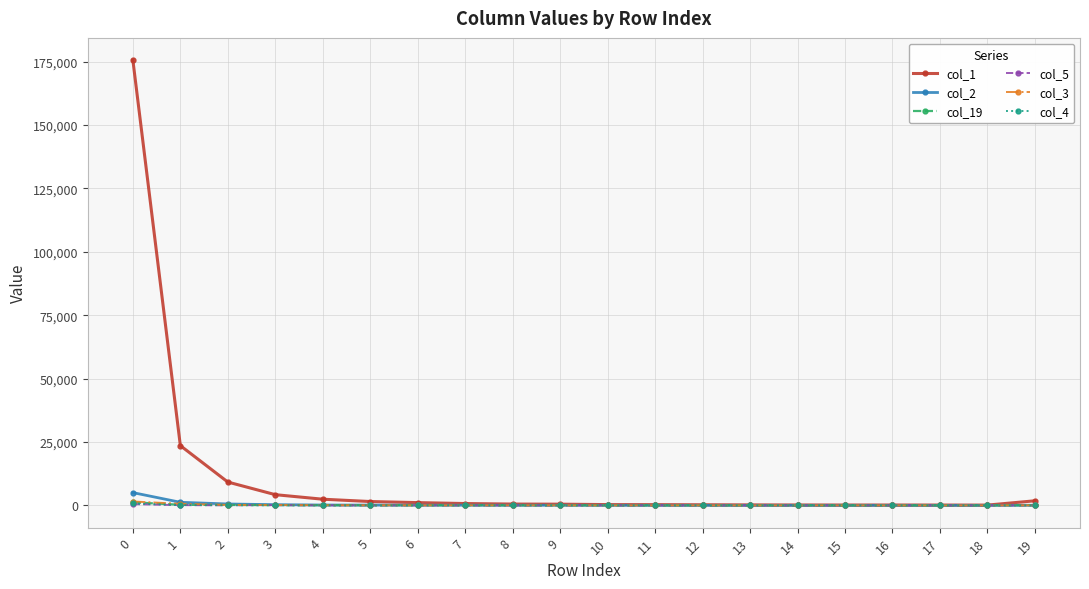

Which series has the largest total across all categories?

col_1